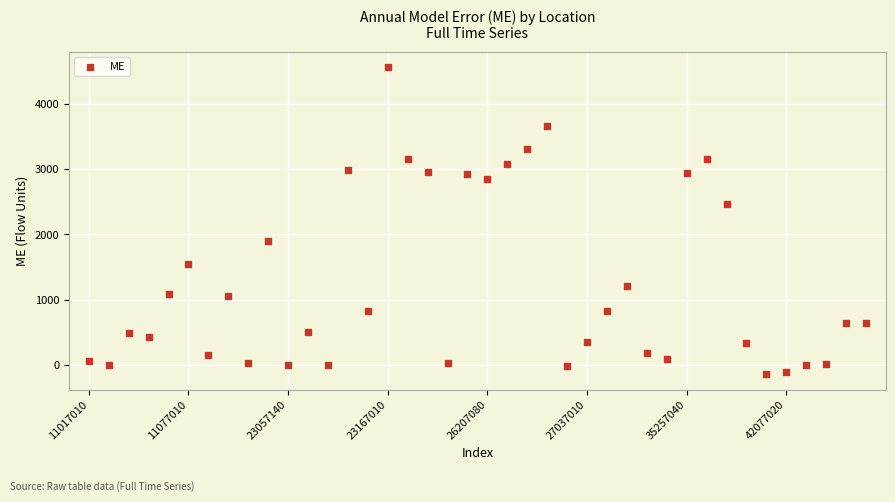

What Y value in the scatter plot is closest to 2211?

2461.9